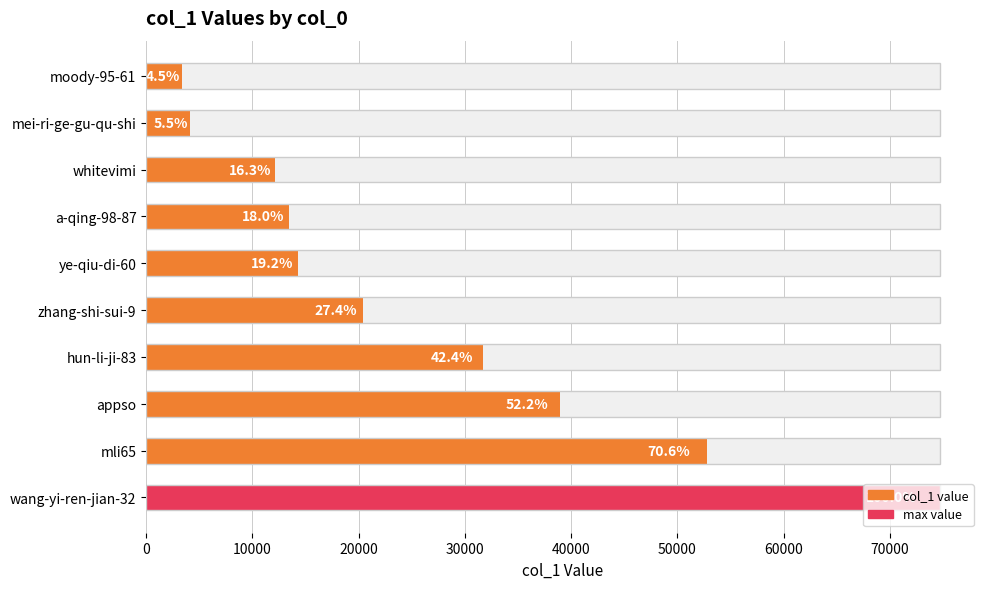

Reading left to right, list all the values displayed in this chart.

74733	52795	38979	31704	20448	14335	13424	12160	4117	3348